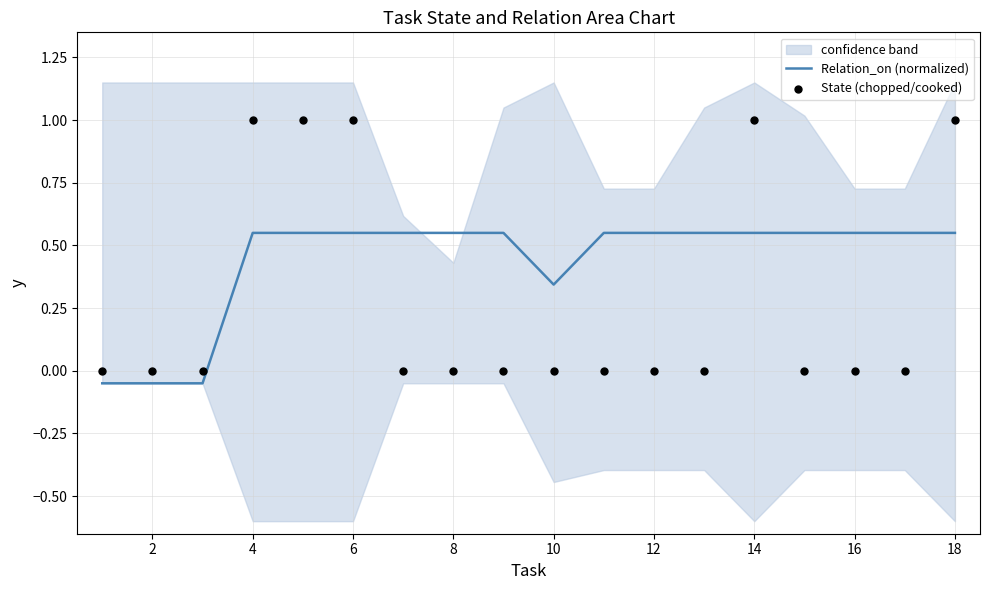

Where does the Relation_on (normalized) series first go above 0?

4